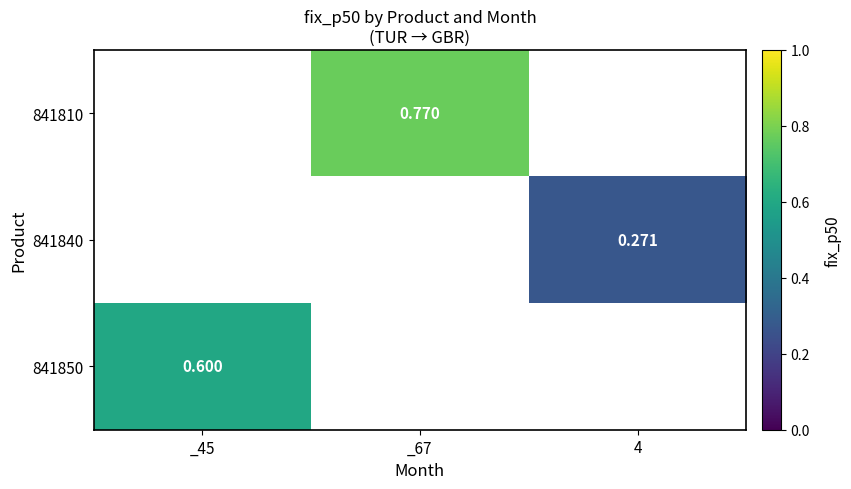

Count the number of categories in the chart.

3